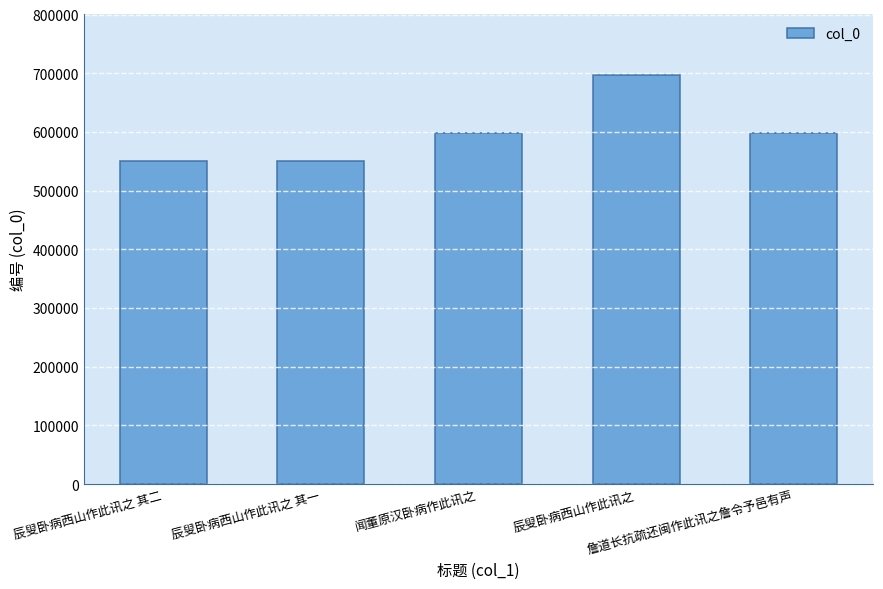

What is the greatest value displayed?

696291